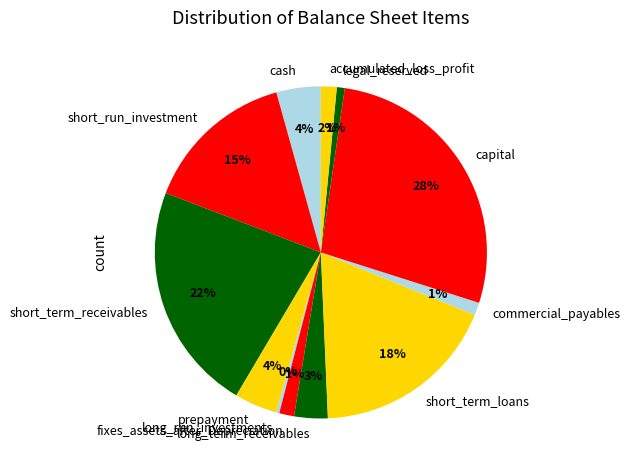

Which slice is the largest?

capital